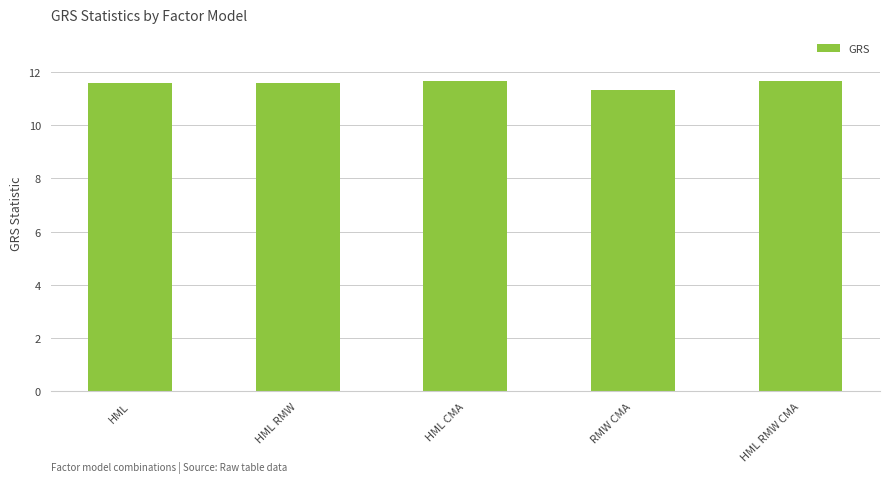

Reading left to right, list all the values displayed in this chart.

HML=11.6	HML RMW=11.6	HML CMA=11.7	RMW CMA=11.3	HML RMW CMA=11.7